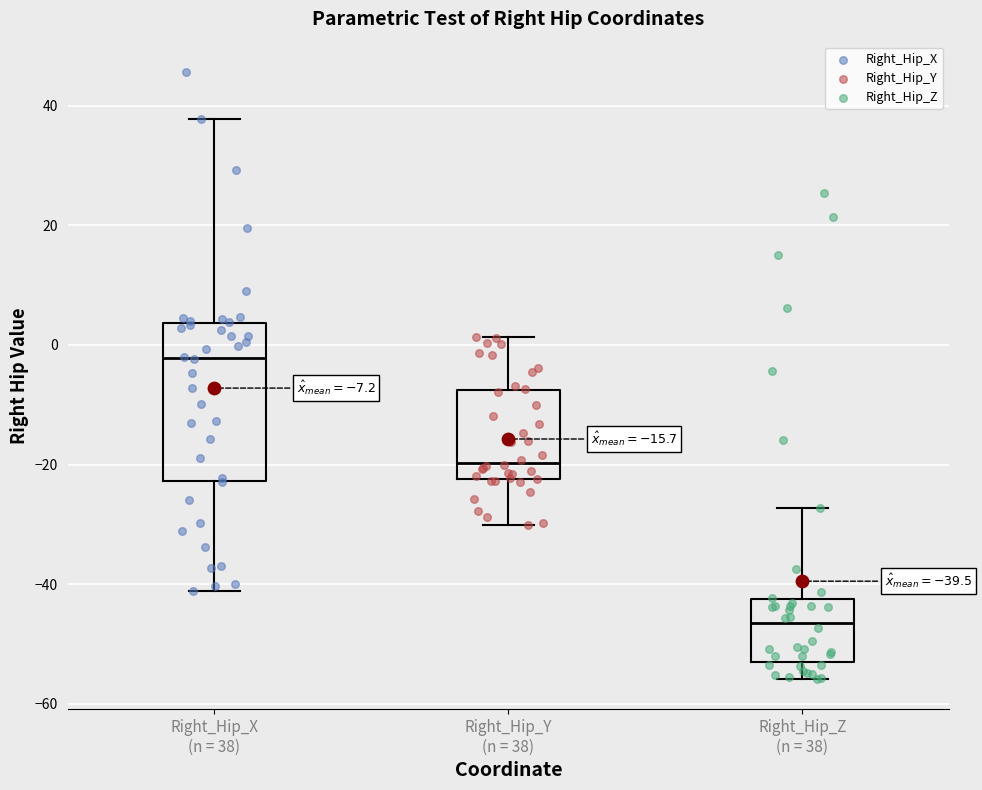

Which box's median line is the highest?

Right_Hip_X (n = 38)